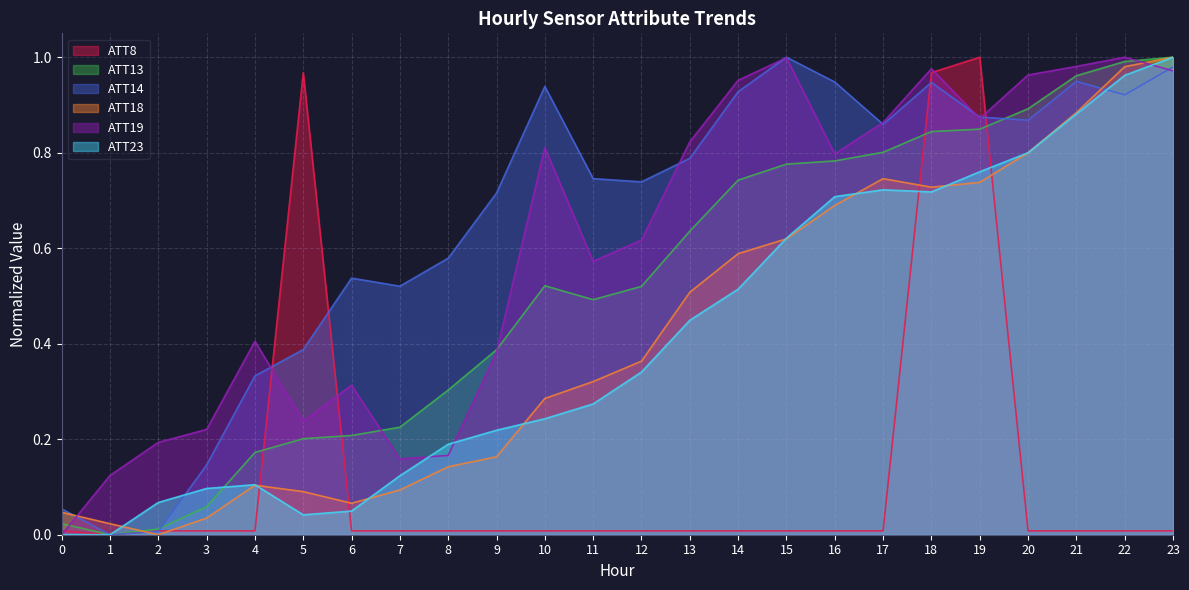

Which series has the widest spread of values?

ATT8